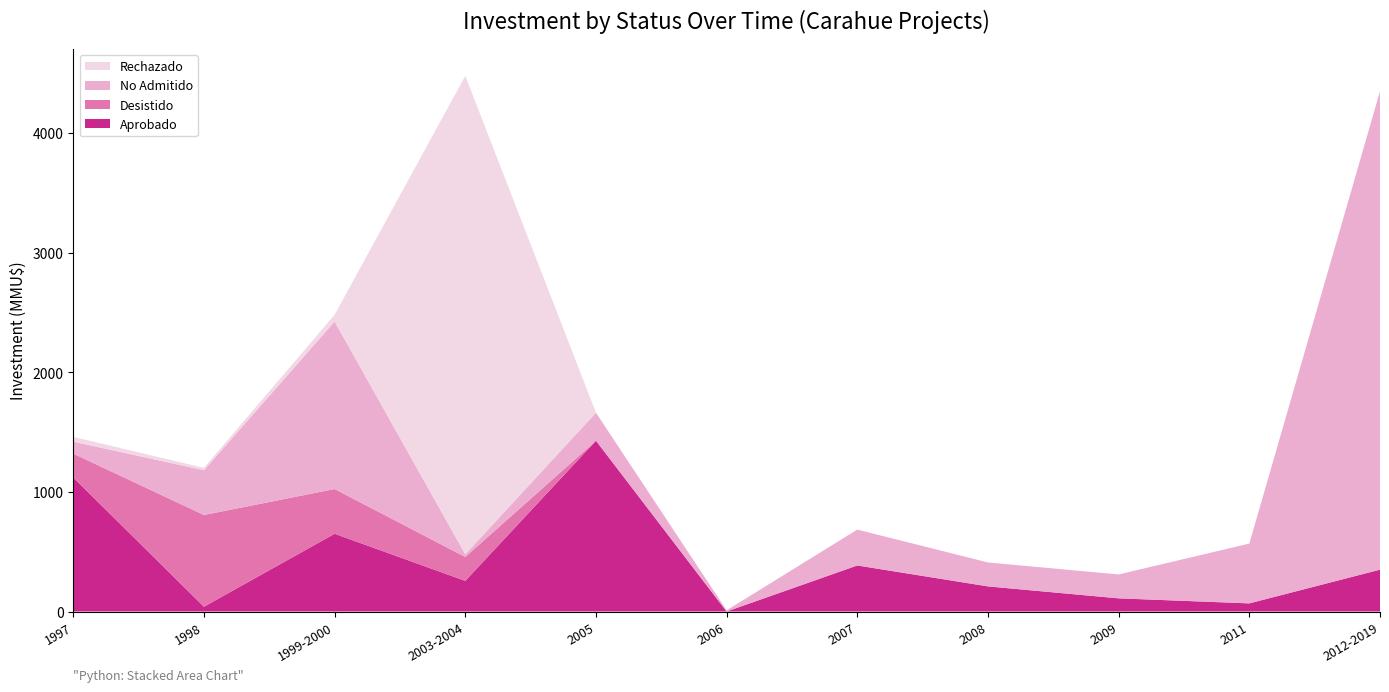

Reading left to right, list all the values displayed in this chart.

Aprobado: 1120	40	650	256	1428	0	385	210	110	68	350
Desistido: 200	767	374	200	0	0	0	0	0	0	0
No Admitido: 100	374	1400	22	234	10	300	200	200	500	4000
Rechazado: 40	20	57	4000	0	0	0	0	0	0	0